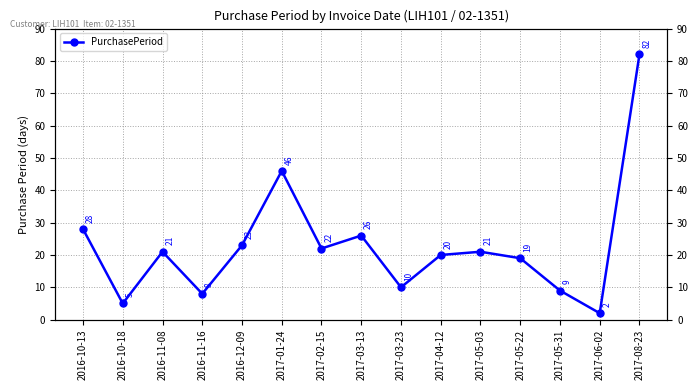

List the labels in order of value, smallest first.

2017-06-02, 2016-10-18, 2016-11-16, 2017-05-31, 2017-03-23, 2017-05-22, 2017-04-12, 2016-11-08, 2017-05-03, 2017-02-15, 2016-12-09, 2017-03-13, 2016-10-13, 2017-01-24, 2017-08-23